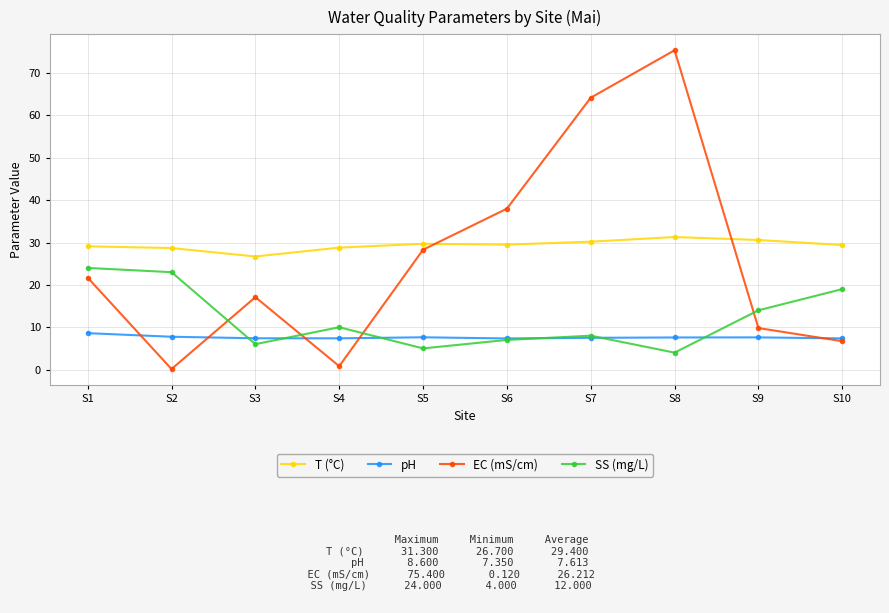

In SS (mg/L), how many points are higher than both neighbors (excluding endpoints)?

2